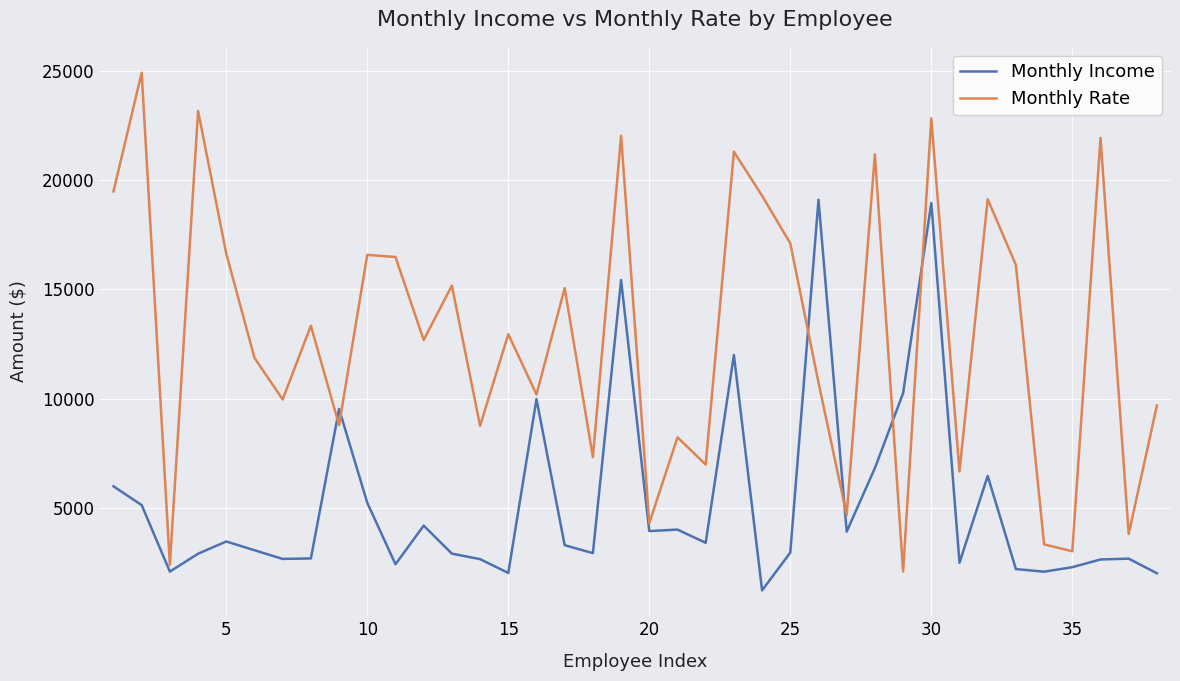

Which series has the largest range (max minus min)?

Monthly Rate